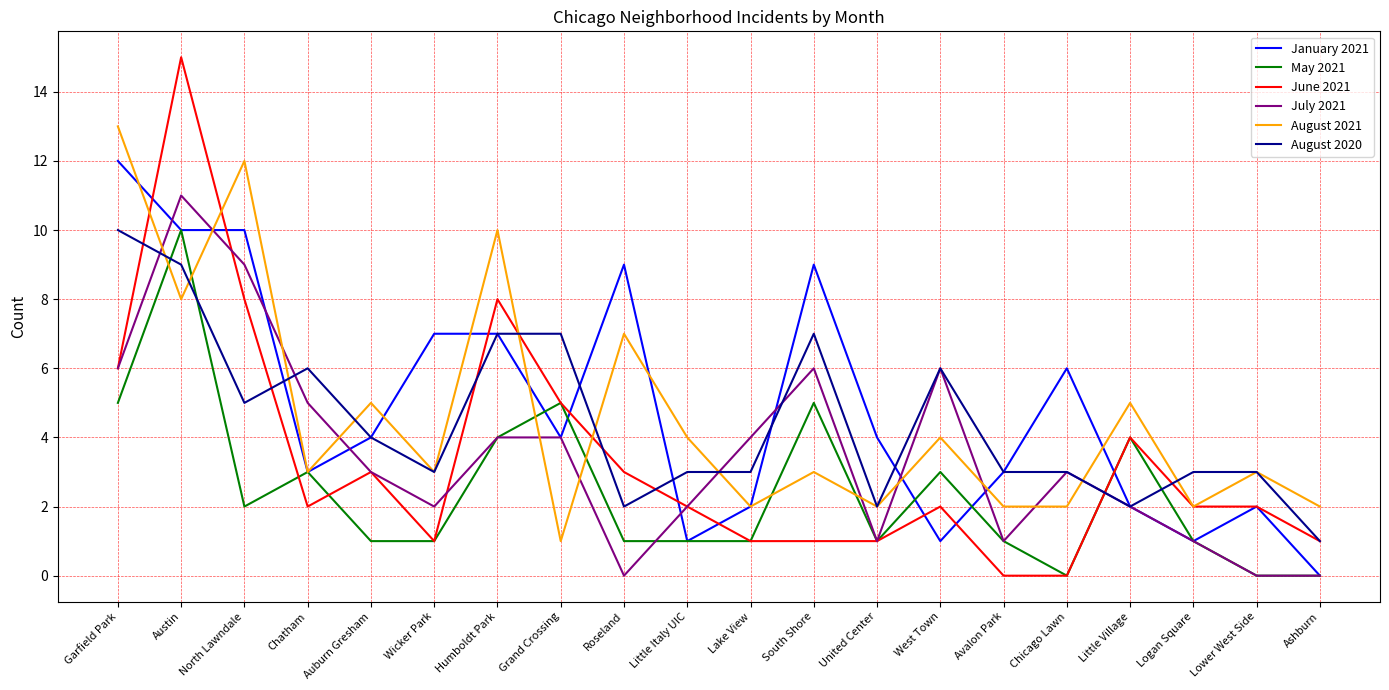

True or false: January 2021 and August 2021 cross at least once.

True